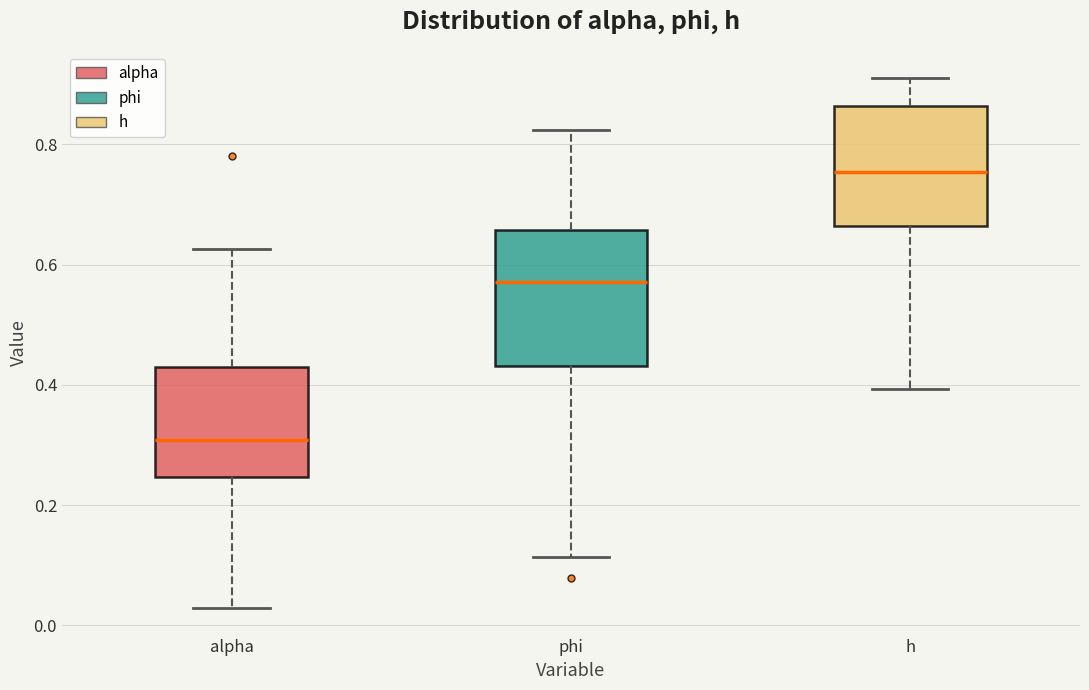

Reading left to right, transcribe this box plot: for each box, give where its median line is, the range the box spans, and where its two whiskers end, as read against the y-axis. The values are not printed on the chart, so give them approximately, as read against the axis.

alpha: median 0.30, box 0.24 to 0.42, whiskers 0.02 to 0.62
phi: median 0.58, box 0.44 to 0.66, whiskers 0.12 to 0.82
h: median 0.76, box 0.66 to 0.86, whiskers 0.40 to 0.92